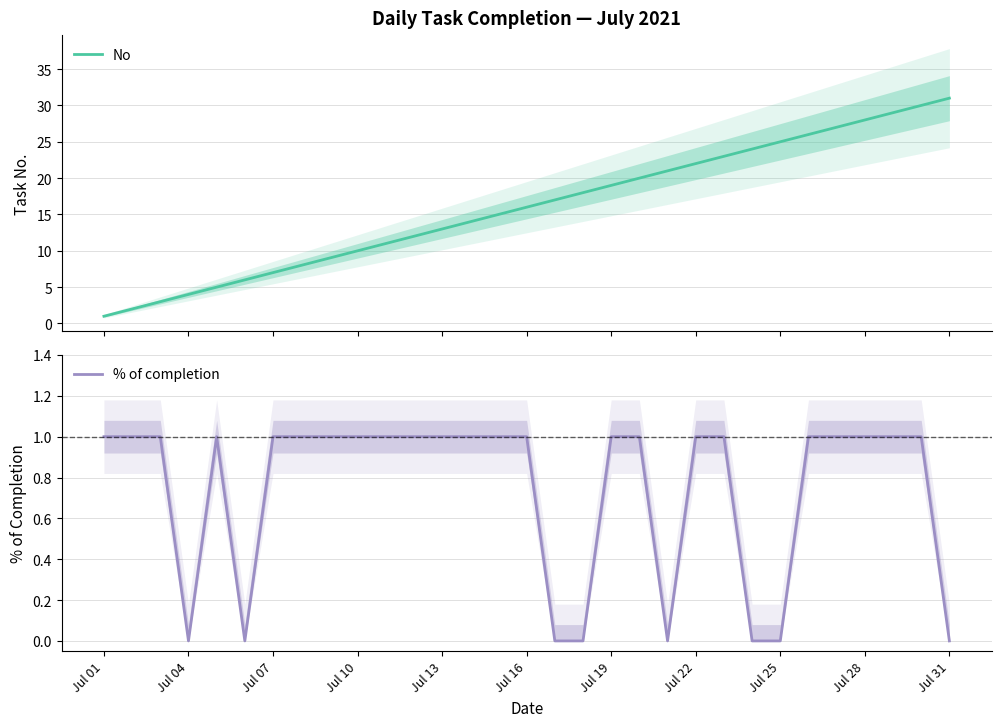

Which series has the largest total across all categories?

No